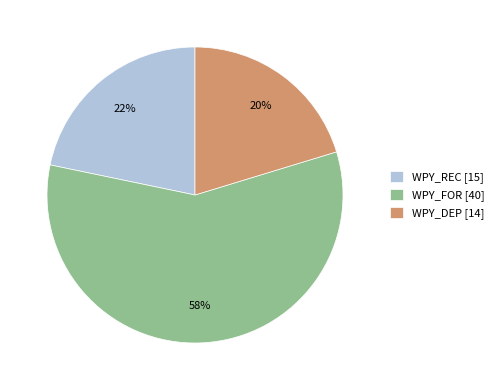

Count the number of slices in the pie.

3